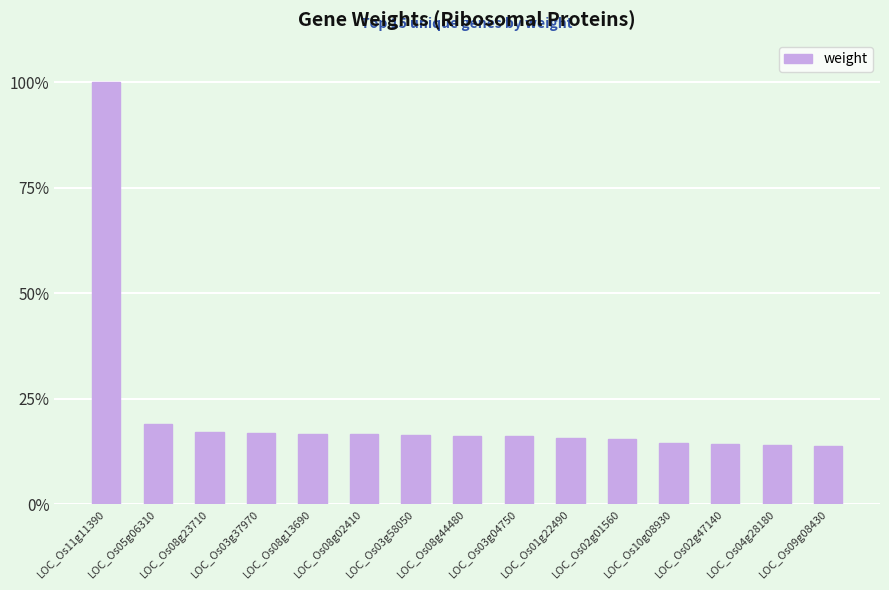

What is the sum of all values?

3.2